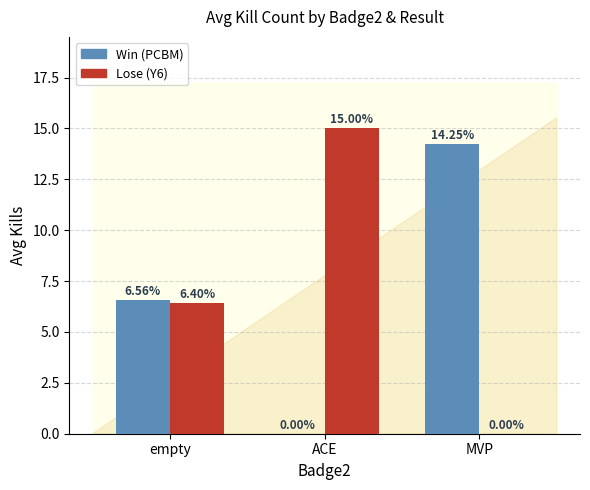

Which series has the largest total across all categories?

Lose (Y6)